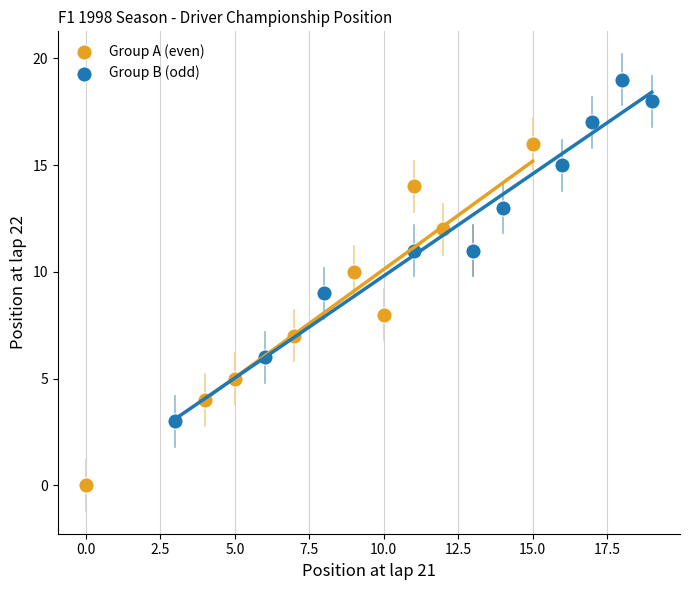

What are all the series names shown in the legend?

Group A (even), Group B (odd)